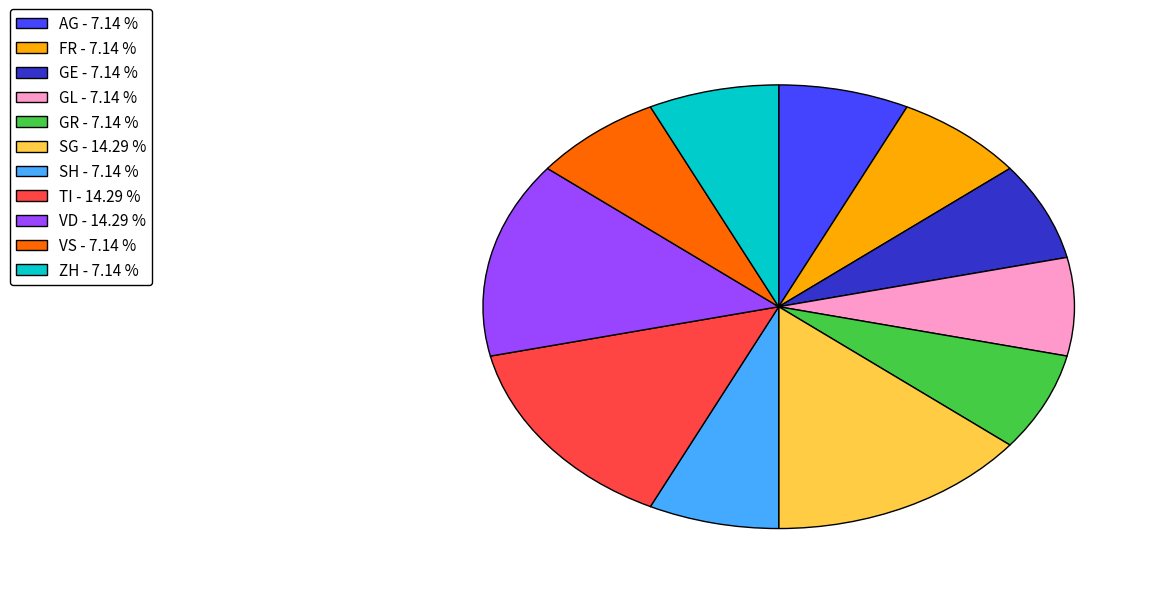

Do SH - 7.14 % and GR - 7.14 % together represent more than half of the pie?

No